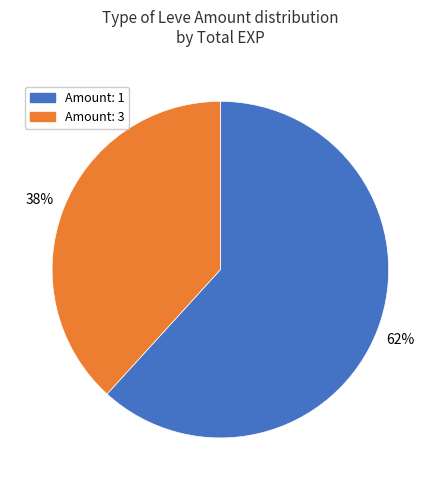

Is there any slice that represents more than half of the pie?

Yes